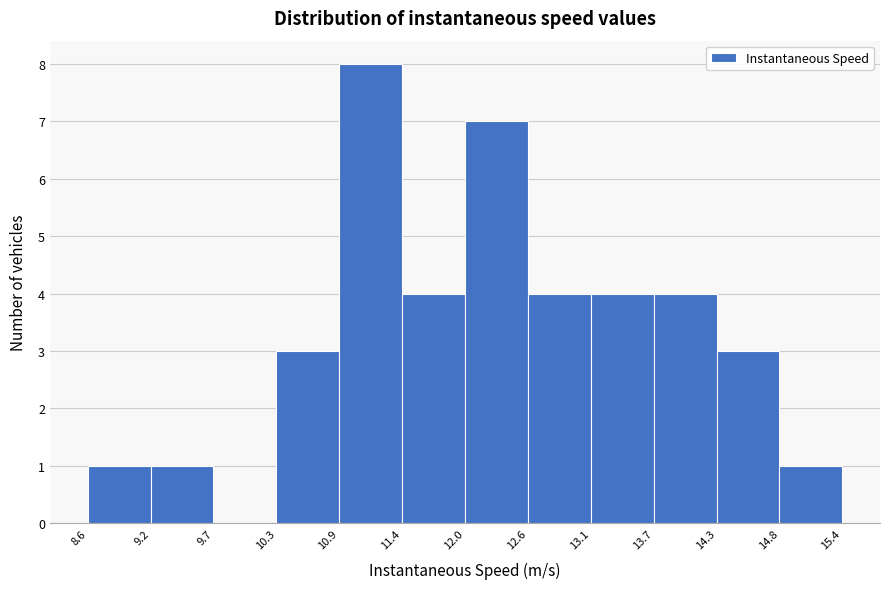

Reading left to right, transcribe this chart: for each bar, give the range it covers on the x-axis and its height. The values are not printed on the chart, so give them approximately, as read against the axis.

8.6 to 9.2: 1
9.2 to 9.7: 1
9.7 to 10.3: 0
10.3 to 10.9: 3
10.9 to 11.4: 8
11.4 to 12.0: 4
12.0 to 12.6: 7
12.6 to 13.1: 4
13.1 to 13.7: 4
13.7 to 14.3: 4
14.3 to 14.8: 3
14.8 to 15.4: 1